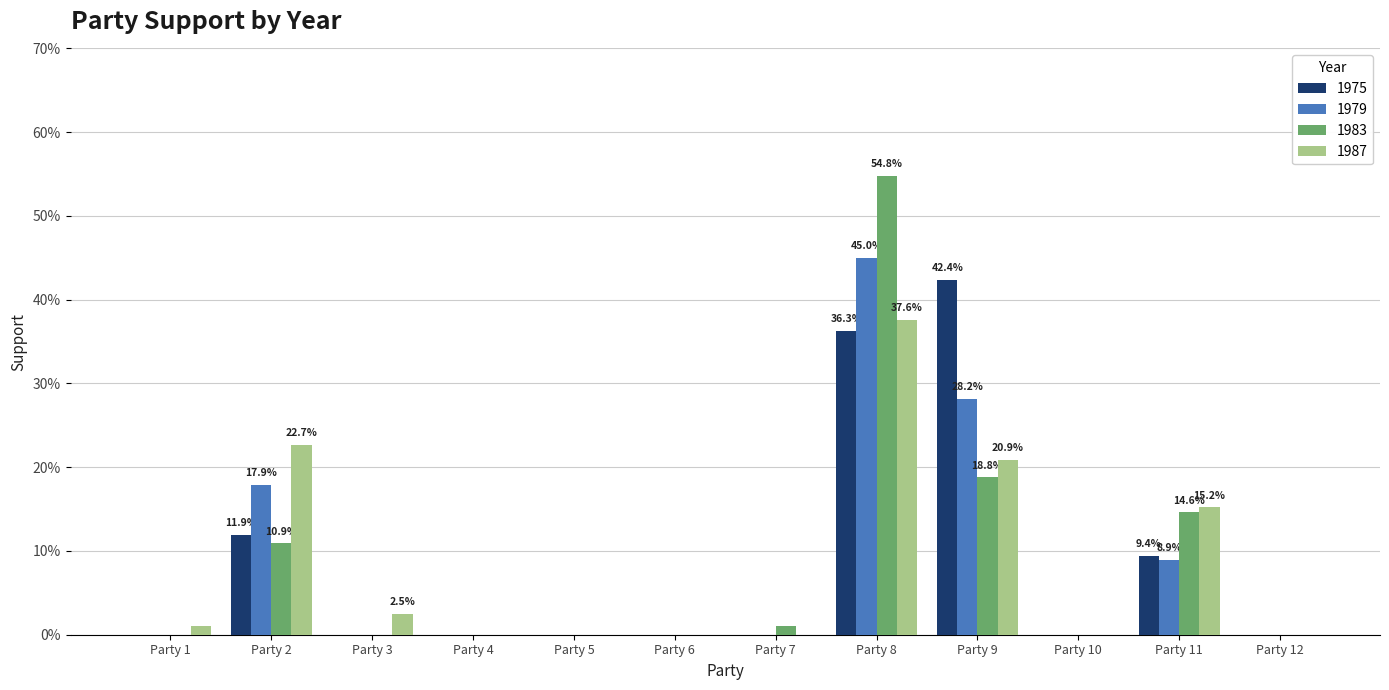

Reading left to right, transcribe all the data shown in this chart.

1975: 0.0	0.1	0.0	0.0	0.0	0.0	0.0	0.4	0.4	0.0	0.1	0.0
1979: 0.0	0.2	0.0	0.0	0.0	0.0	0.0	0.5	0.3	0.0	0.1	0.0
1983: 0.0	0.1	0.0	0.0	0.0	0.0	0.0	0.5	0.2	0.0	0.1	0.0
1987: 0.0	0.2	0.0	0.0	0.0	0.0	0.0	0.4	0.2	0.0	0.2	0.0